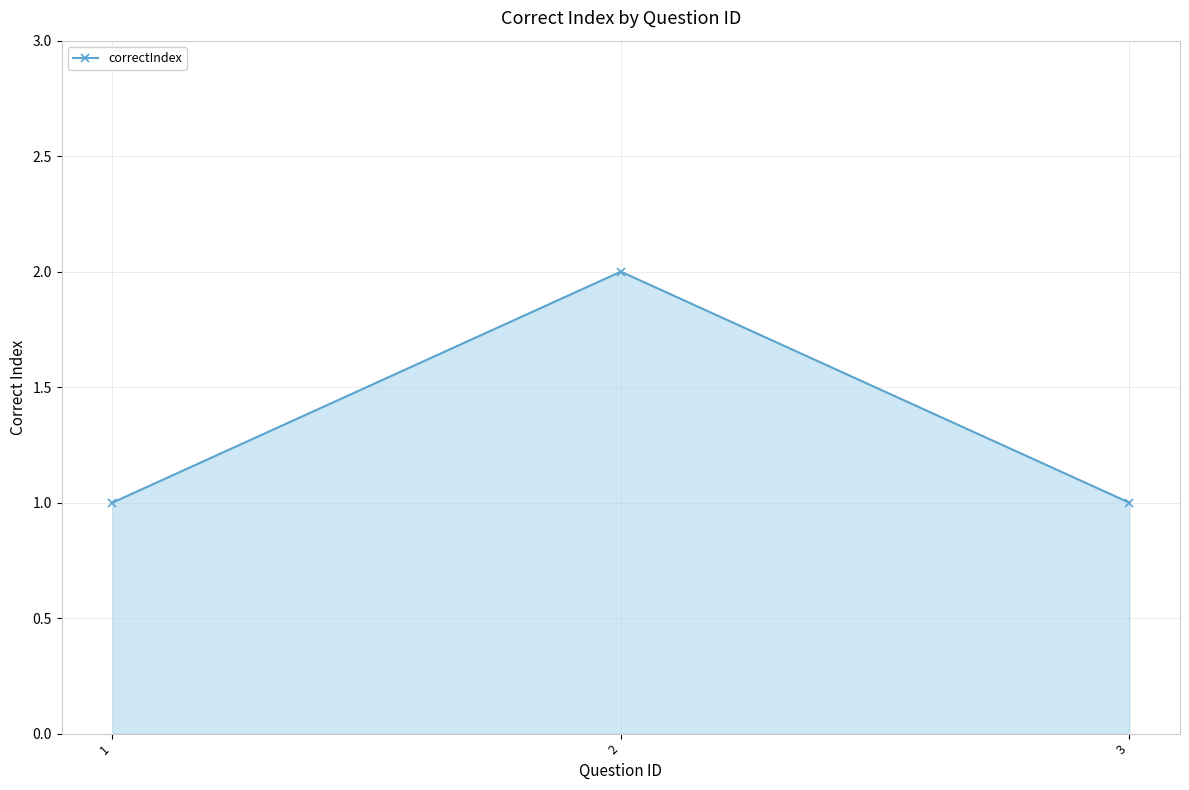

What value does the data have at 3?

1